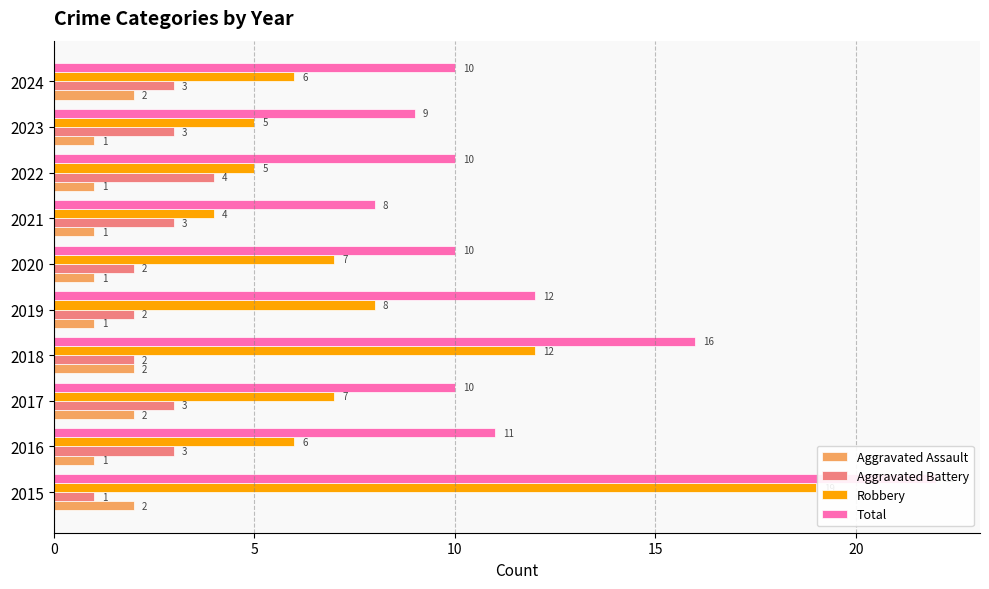

Reading left to right, what are all the values shown in this chart?

Aggravated Assault: 2	1	2	2	1	1	1	1	1	2
Aggravated Battery: 1	3	3	2	2	2	3	4	3	3
Robbery: 19	6	7	12	8	7	4	5	5	6
Total: 22	11	10	16	12	10	8	10	9	10